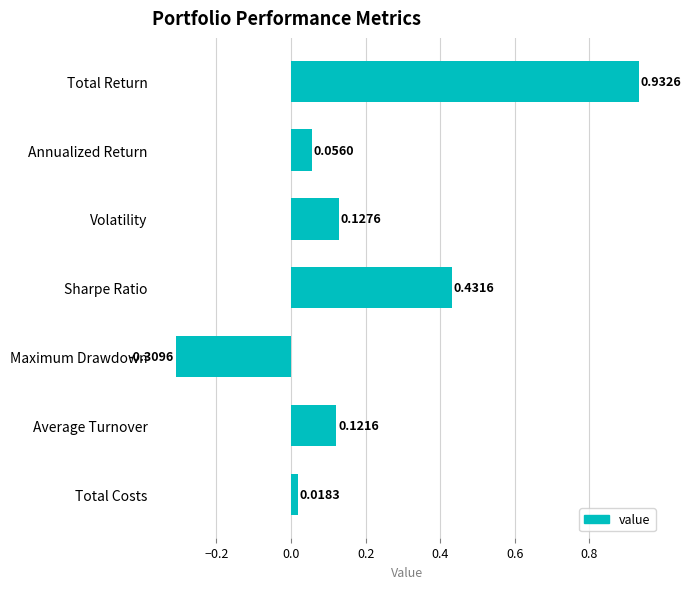

At which label is the value closest to 0?

Total Costs